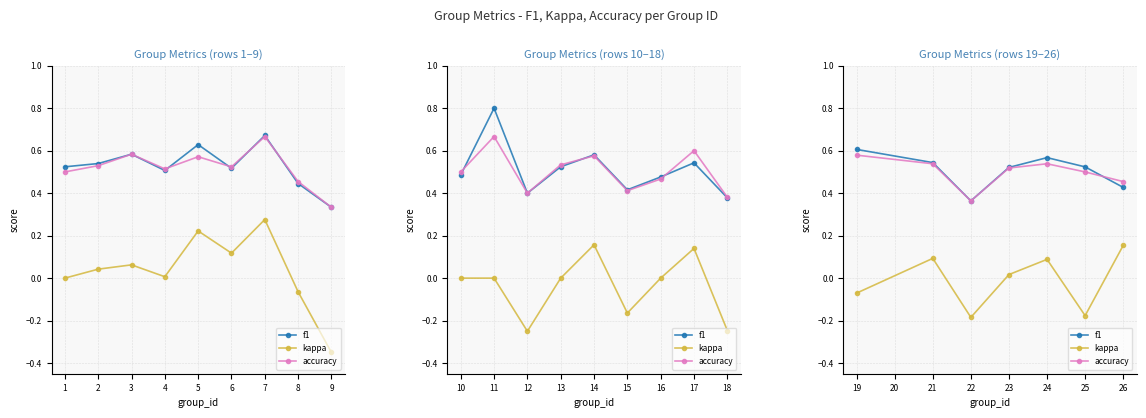

Is it true that accuracy equals 0.8 at 21?

False